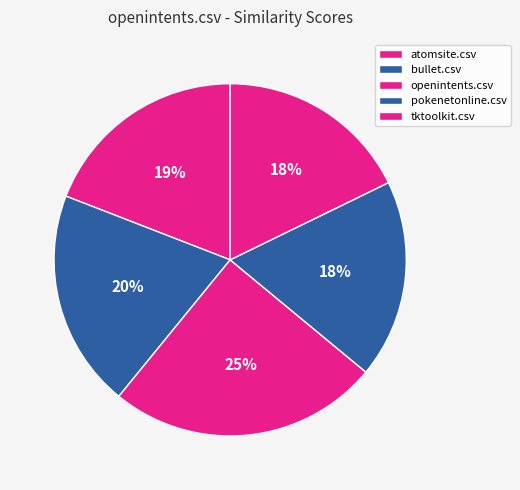

Is it true that pokenetonline.csv is 18% of the pie?

True